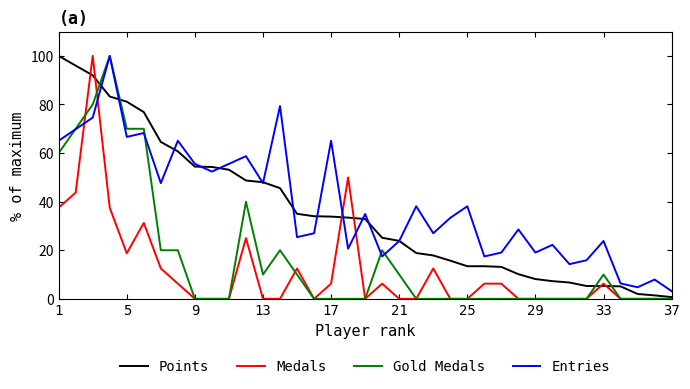

At how many categories does at least one series exceed 97?

3